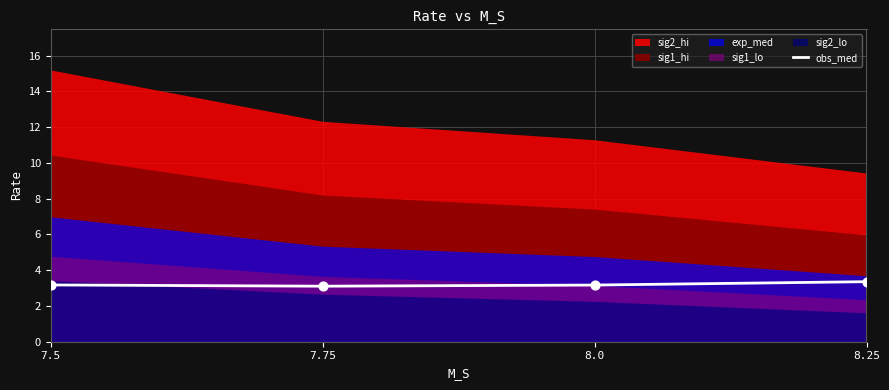

What is the change in value from 7.5 to 8.25?

+0.2